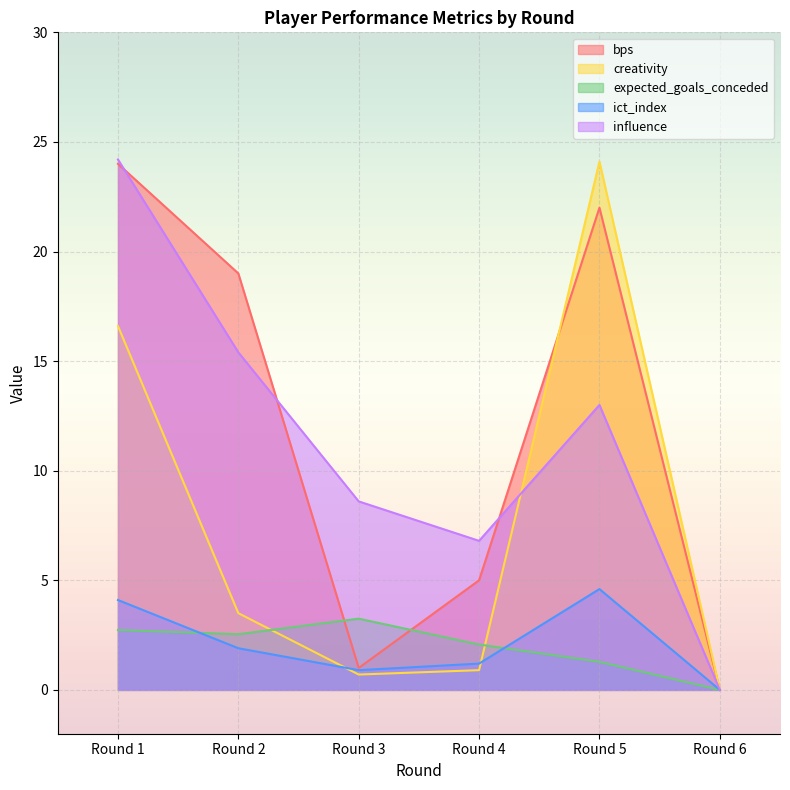

The value of influence at Round 6 is 0.0. True or false?

True